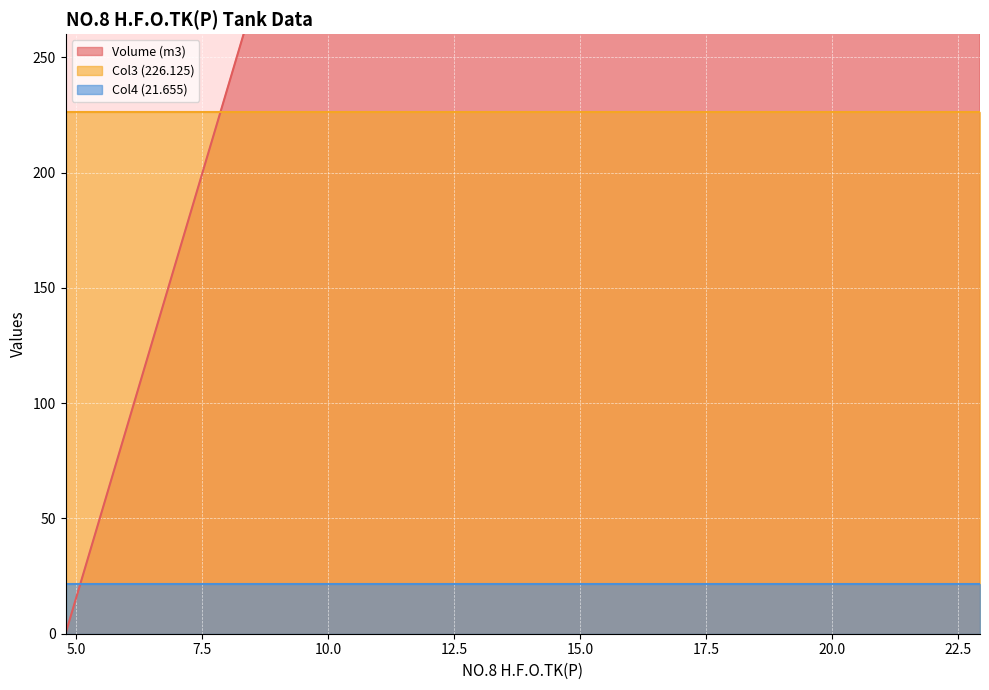

Is it true that Col4 (21.655) equals 29.3 at 29?

False